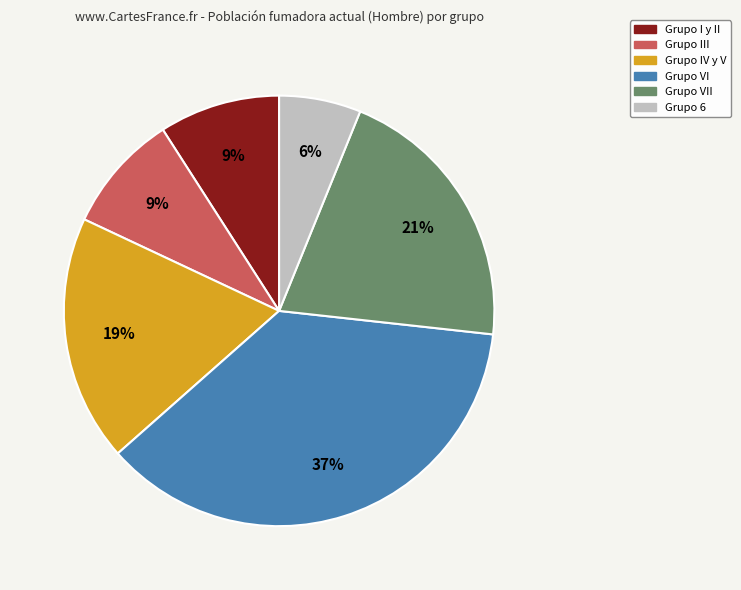

To the nearest percent, what is the average slice percentage?

17%